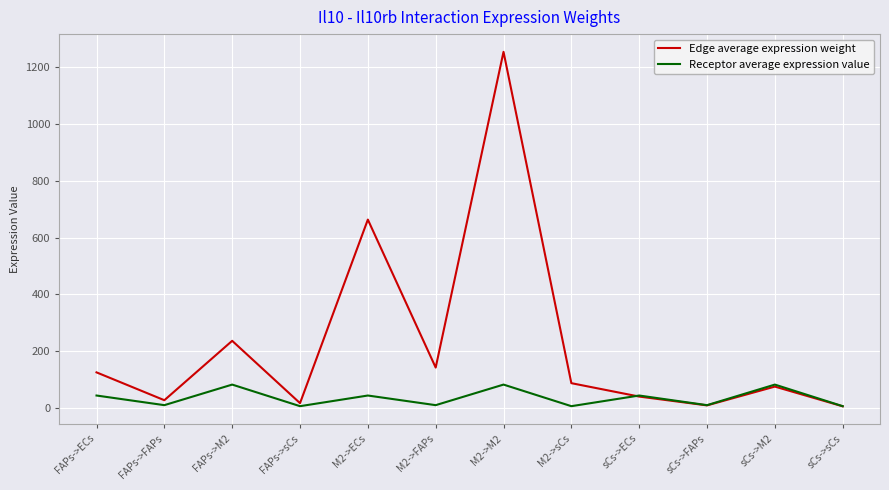

Rank the series at M2->sCs from lowest to highest value.

Receptor average expression value, Edge average expression weight